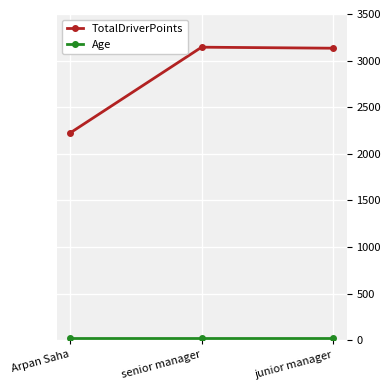

Is it true that TotalDriverPoints equals 810 at junior manager?

False